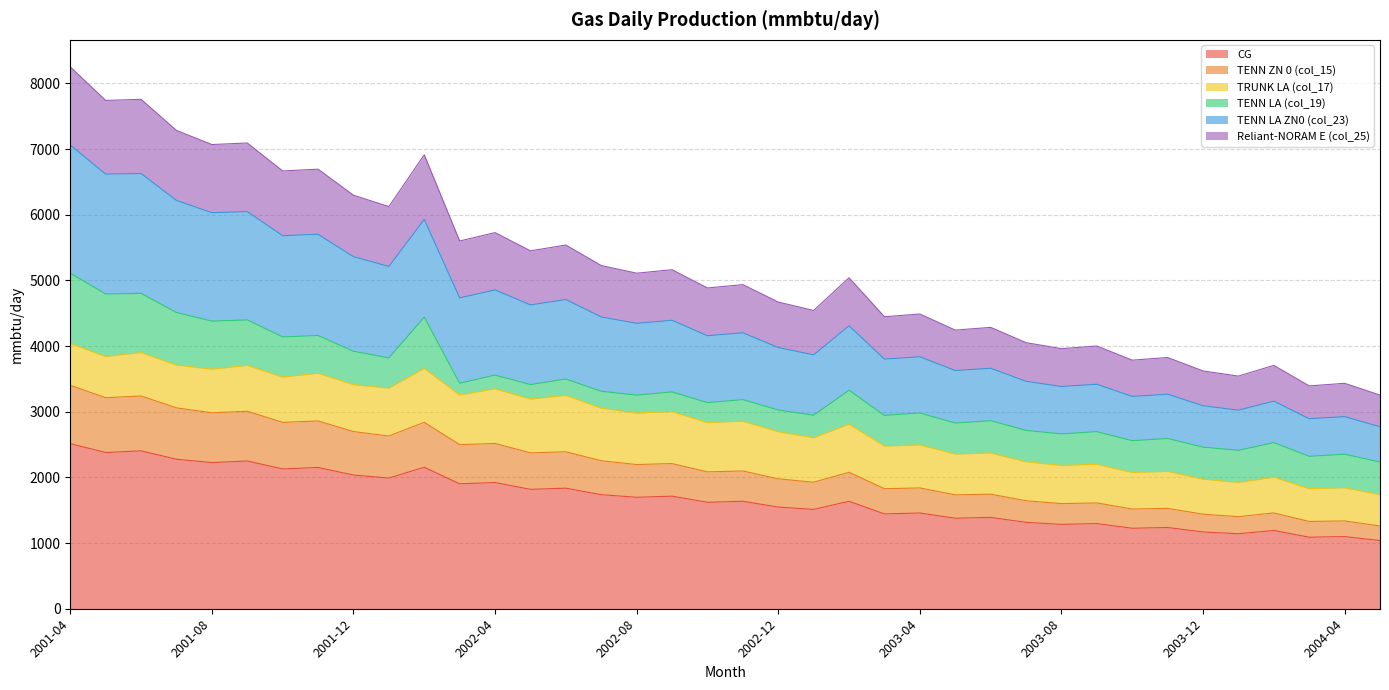

What is the maximum value for CG?

2513.4